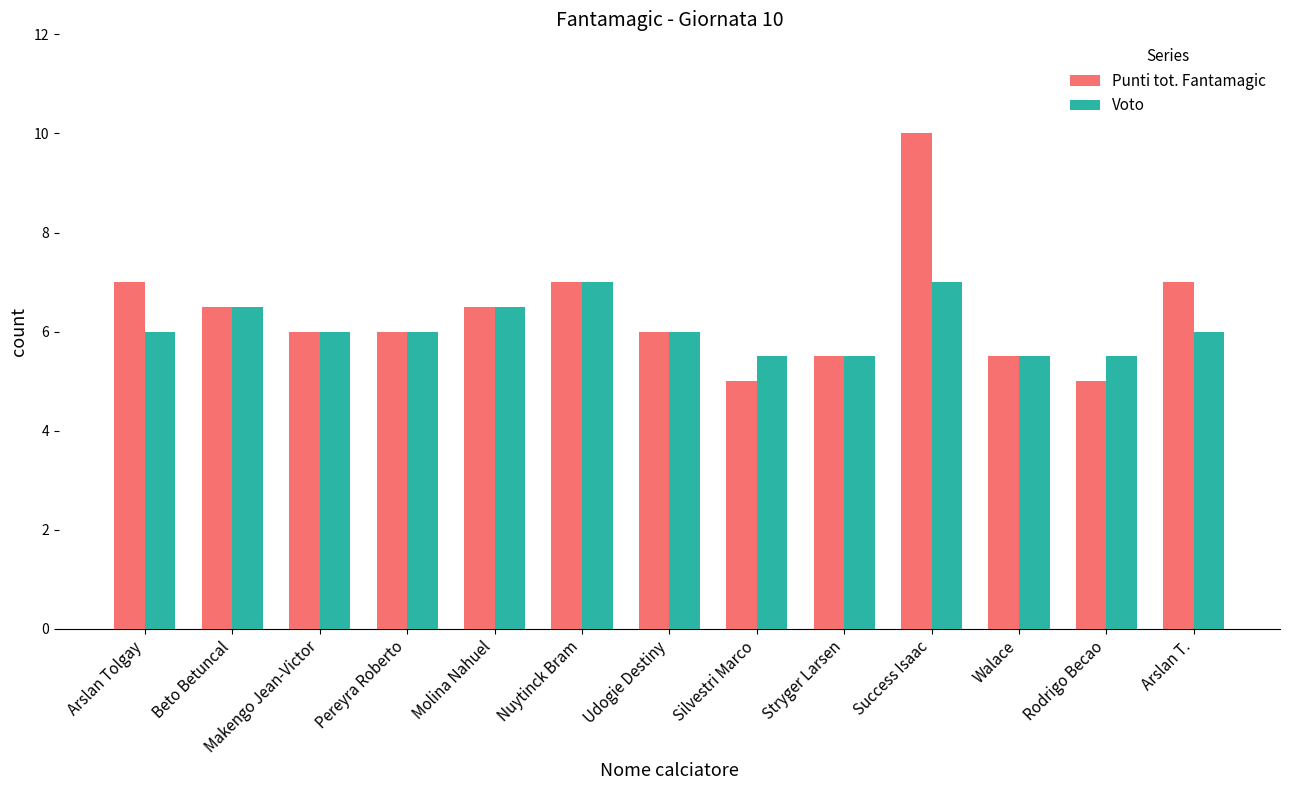

The Voto series shows 10.4 at Pereyra Roberto. True or false?

False